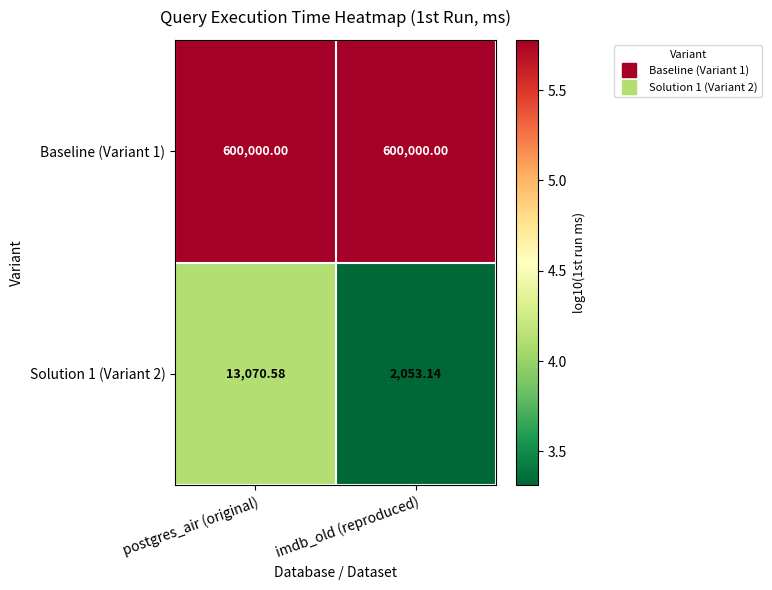

Which series has the largest total across all categories?

Baseline (Variant 1)